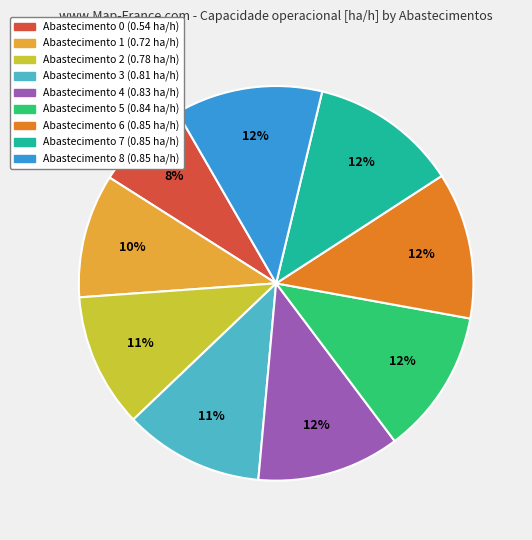

How many segments does this pie chart have?

9